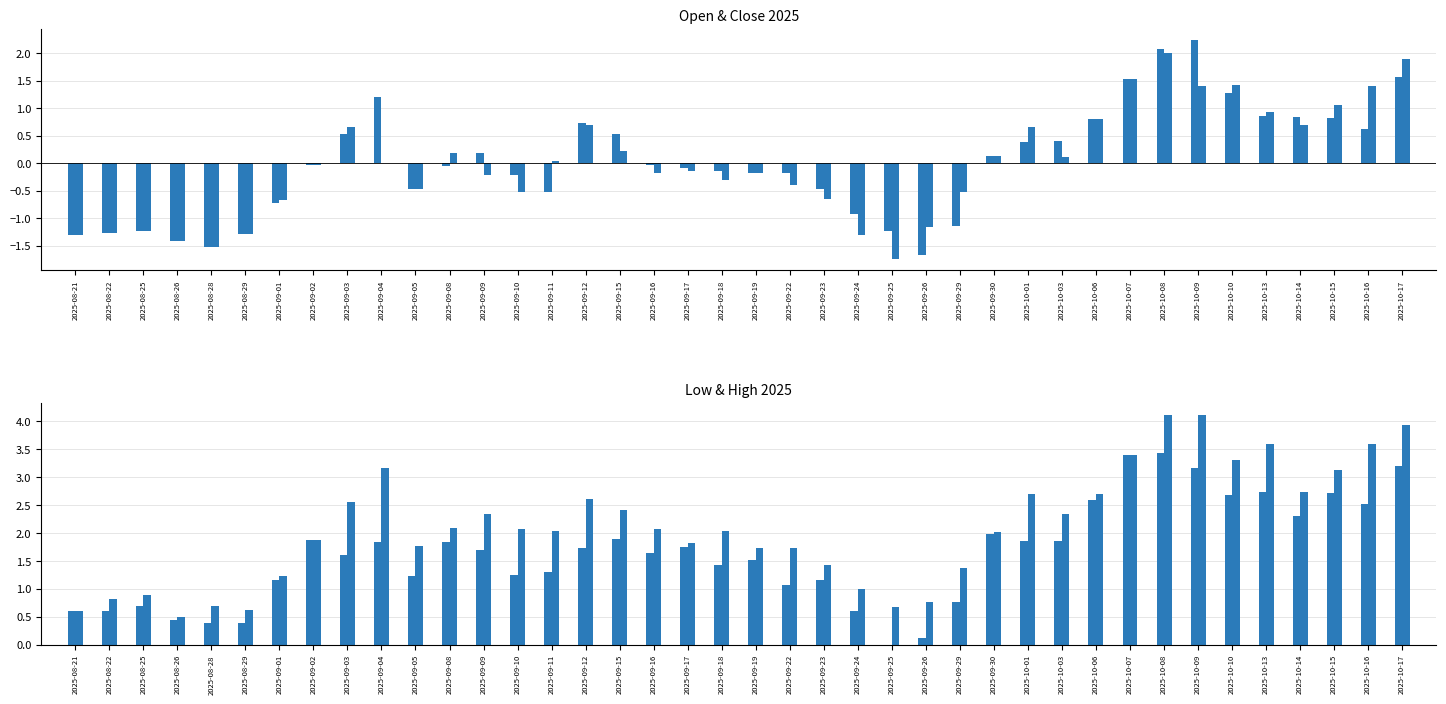

Reading left to right, list all the values displayed in this chart.

Open: 2025-08-21=-1.3	2025-08-22=-1.3	2025-08-25=-1.2	2025-08-26=-1.4	2025-08-28=-1.5	2025-08-29=-1.3	2025-09-01=-0.7	2025-09-02=-0.0	2025-09-03=0.5	2025-09-04=1.2	2025-09-05=-0.5	2025-09-08=-0.0	2025-09-09=0.2	2025-09-10=-0.2	2025-09-11=-0.5	2025-09-12=0.7	2025-09-15=0.5	2025-09-16=-0.0	2025-09-17=-0.1	2025-09-18=-0.1	2025-09-19=-0.2	2025-09-22=-0.2	2025-09-23=-0.5	2025-09-24=-0.9	2025-09-25=-1.2	2025-09-26=-1.7	2025-09-29=-1.1	2025-09-30=0.1	2025-10-01=0.4	2025-10-03=0.4	2025-10-06=0.8	2025-10-07=1.5	2025-10-08=2.1	2025-10-09=2.2	2025-10-10=1.3	2025-10-13=0.9	2025-10-14=0.8	2025-10-15=0.8	2025-10-16=0.6	2025-10-17=1.6
Close: 2025-08-21=-1.3	2025-08-22=-1.3	2025-08-25=-1.2	2025-08-26=-1.4	2025-08-28=-1.5	2025-08-29=-1.3	2025-09-01=-0.7	2025-09-02=-0.0	2025-09-03=0.7	2025-09-04=0.0	2025-09-05=-0.5	2025-09-08=0.2	2025-09-09=-0.2	2025-09-10=-0.5	2025-09-11=0.0	2025-09-12=0.7	2025-09-15=0.2	2025-09-16=-0.2	2025-09-17=-0.1	2025-09-18=-0.3	2025-09-19=-0.2	2025-09-22=-0.4	2025-09-23=-0.7	2025-09-24=-1.3	2025-09-25=-1.7	2025-09-26=-1.2	2025-09-29=-0.5	2025-09-30=0.1	2025-10-01=0.7	2025-10-03=0.1	2025-10-06=0.8	2025-10-07=1.5	2025-10-08=2.0	2025-10-09=1.4	2025-10-10=1.4	2025-10-13=0.9	2025-10-14=0.7	2025-10-15=1.1	2025-10-16=1.4	2025-10-17=1.9
Low: 2025-08-21=0.6	2025-08-22=0.6	2025-08-25=0.7	2025-08-26=0.4	2025-08-28=0.4	2025-08-29=0.4	2025-09-01=1.2	2025-09-02=1.9	2025-09-03=1.6	2025-09-04=1.8	2025-09-05=1.2	2025-09-08=1.8	2025-09-09=1.7	2025-09-10=1.3	2025-09-11=1.3	2025-09-12=1.7	2025-09-15=1.9	2025-09-16=1.6	2025-09-17=1.8	2025-09-18=1.4	2025-09-19=1.5	2025-09-22=1.1	2025-09-23=1.2	2025-09-24=0.6	2025-09-25=0.0	2025-09-26=0.1	2025-09-29=0.8	2025-09-30=2.0	2025-10-01=1.9	2025-10-03=1.9	2025-10-06=2.6	2025-10-07=3.4	2025-10-08=3.4	2025-10-09=3.2	2025-10-10=2.7	2025-10-13=2.7	2025-10-14=2.3	2025-10-15=2.7	2025-10-16=2.5	2025-10-17=3.2
High: 2025-08-21=0.6	2025-08-22=0.8	2025-08-25=0.9	2025-08-26=0.5	2025-08-28=0.7	2025-08-29=0.6	2025-09-01=1.2	2025-09-02=1.9	2025-09-03=2.5	2025-09-04=3.2	2025-09-05=1.8	2025-09-08=2.1	2025-09-09=2.3	2025-09-10=2.1	2025-09-11=2.0	2025-09-12=2.6	2025-09-15=2.4	2025-09-16=2.1	2025-09-17=1.8	2025-09-18=2.0	2025-09-19=1.7	2025-09-22=1.7	2025-09-23=1.4	2025-09-24=1.0	2025-09-25=0.7	2025-09-26=0.8	2025-09-29=1.4	2025-09-30=2.0	2025-10-01=2.7	2025-10-03=2.3	2025-10-06=2.7	2025-10-07=3.4	2025-10-08=4.1	2025-10-09=4.1	2025-10-10=3.3	2025-10-13=3.6	2025-10-14=2.7	2025-10-15=3.1	2025-10-16=3.6	2025-10-17=3.9